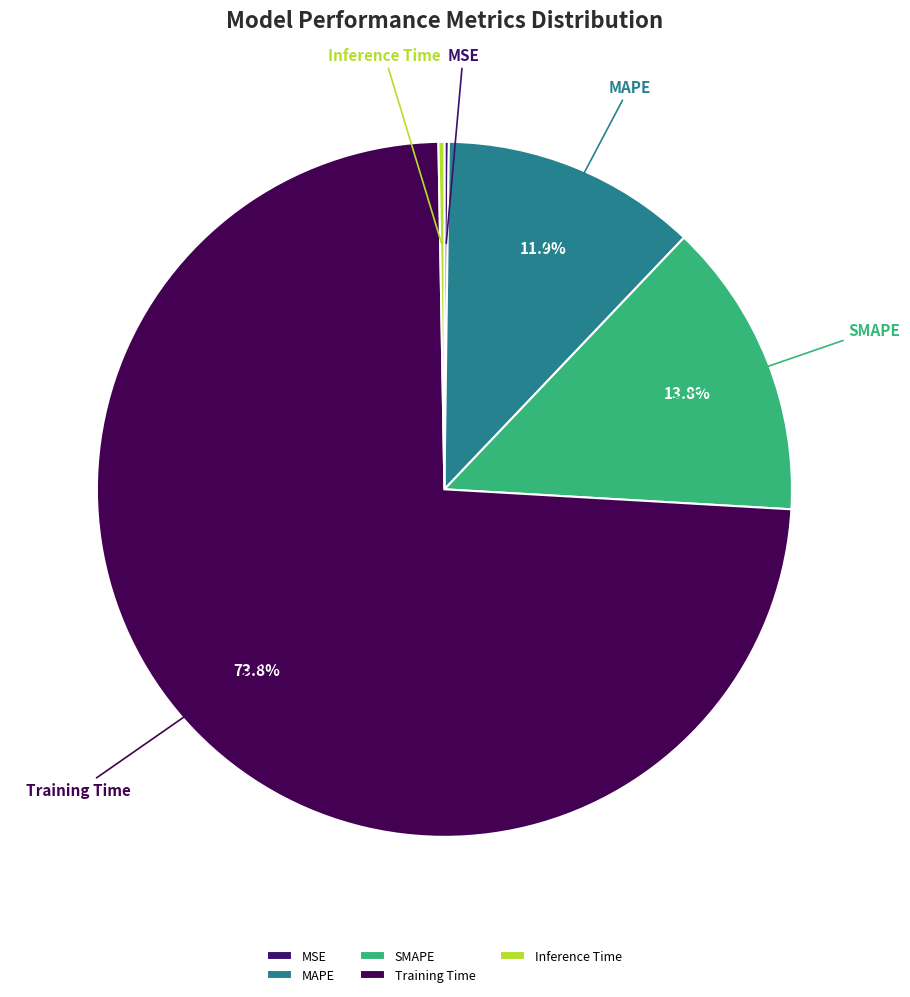

To the nearest percent, what is the average slice percentage?

20%